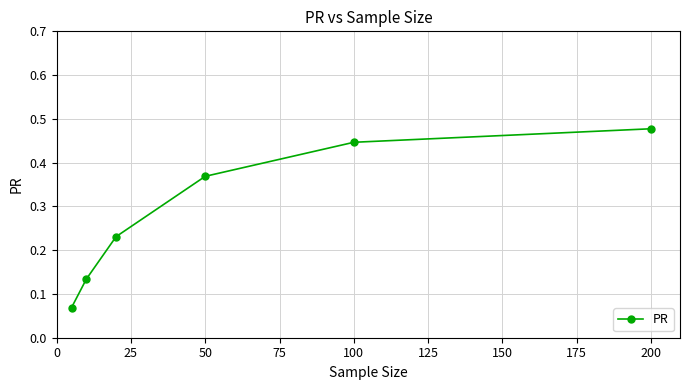

Is this an area chart (filled region under the line)?

No